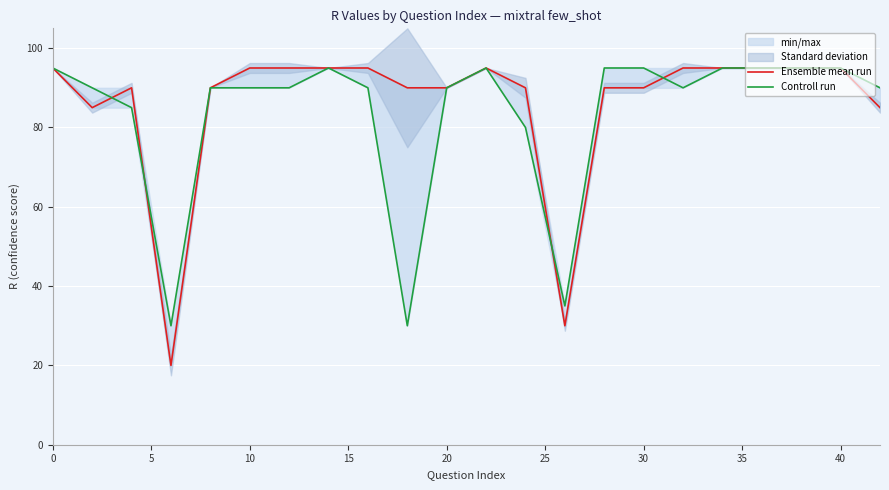

What is the difference between the maximum and minimum values in the Ensemble mean run series?

75